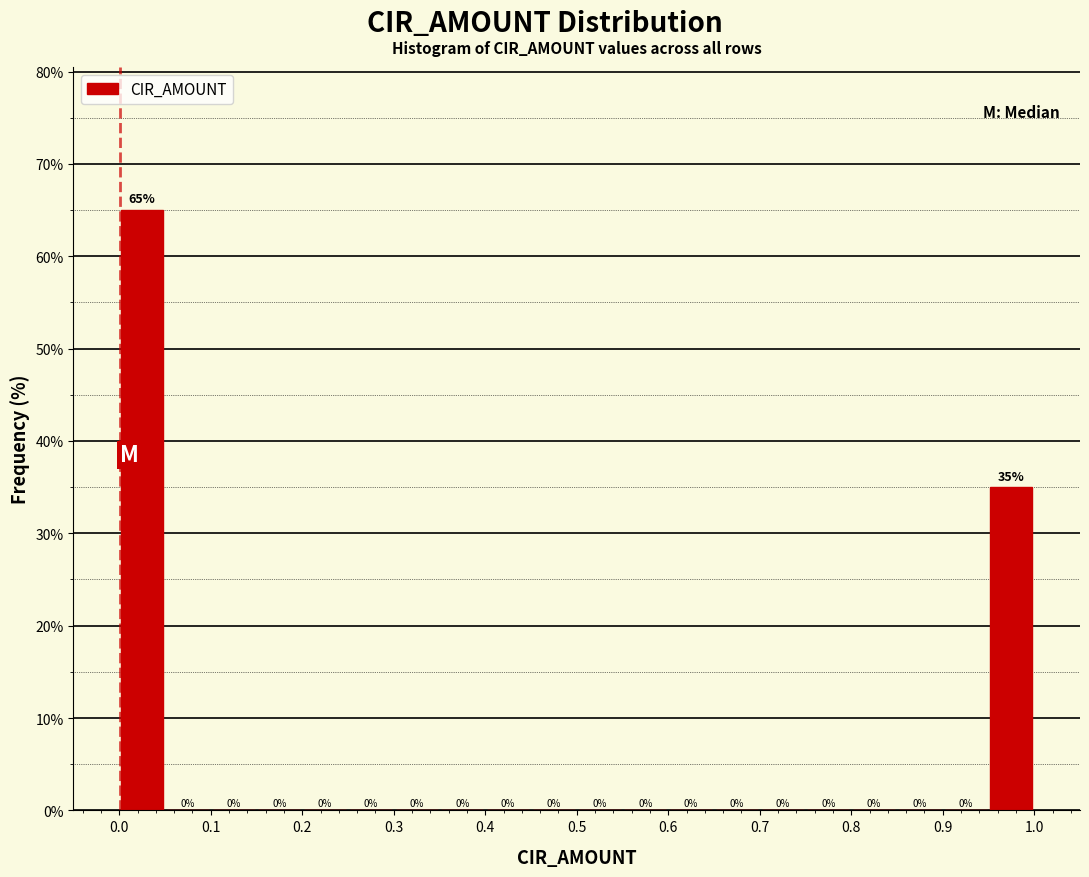

Reading left to right, transcribe this chart: for each bar, give the range it covers on the x-axis and its height.

0.00 to 0.05: 65
0.05 to 0.10: 0
0.10 to 0.15: 0
0.15 to 0.20: 0
0.20 to 0.25: 0
0.25 to 0.30: 0
0.30 to 0.35: 0
0.35 to 0.40: 0
0.40 to 0.45: 0
0.45 to 0.50: 0
0.50 to 0.55: 0
0.55 to 0.60: 0
0.60 to 0.65: 0
0.65 to 0.70: 0
0.70 to 0.75: 0
0.75 to 0.80: 0
0.80 to 0.85: 0
0.85 to 0.90: 0
0.90 to 0.95: 0
0.95 to 1.00: 35